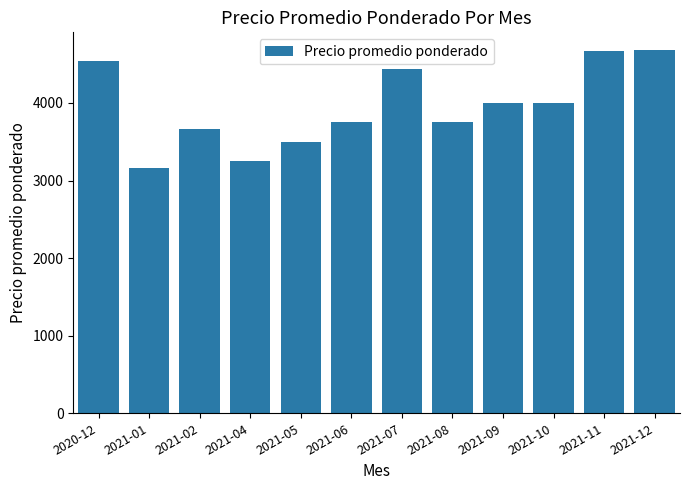

What is the label of the 11th bar from the right?

2021-01